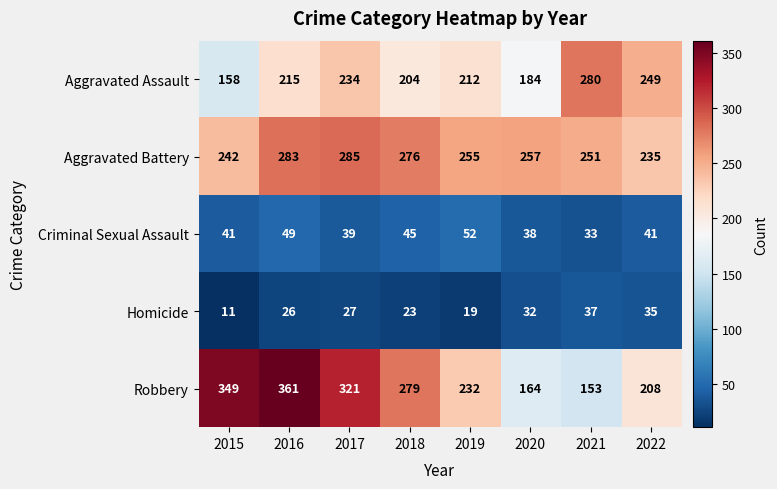

At which label does Homicide reach its minimum?

2015